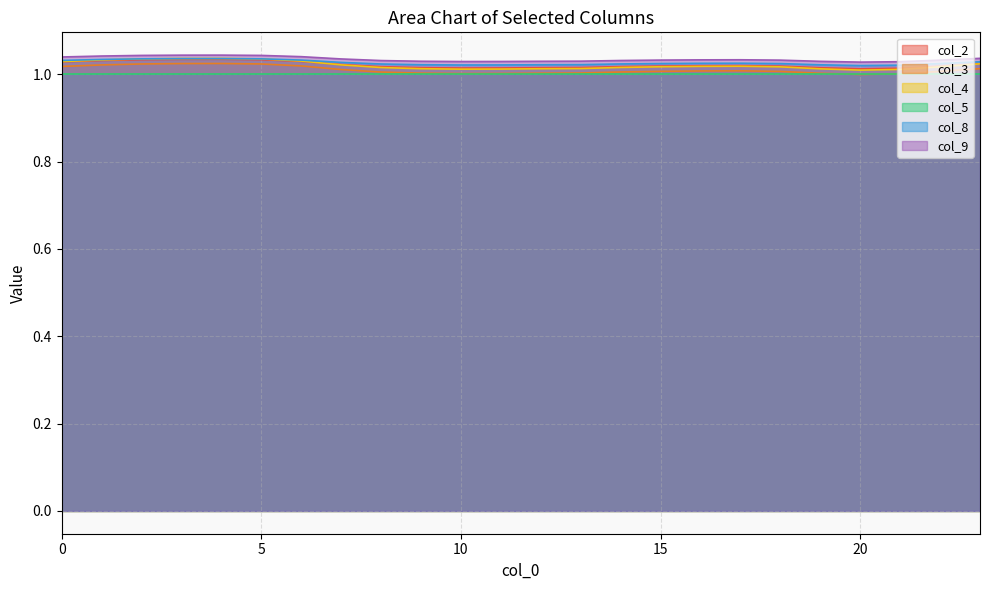

The value of col_9 at 14 is 1.7. True or false?

False